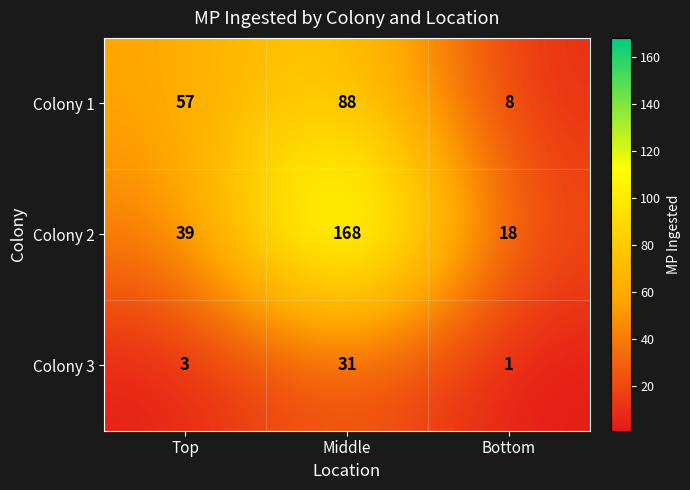

What is the sum of all Colony 3 values?

35